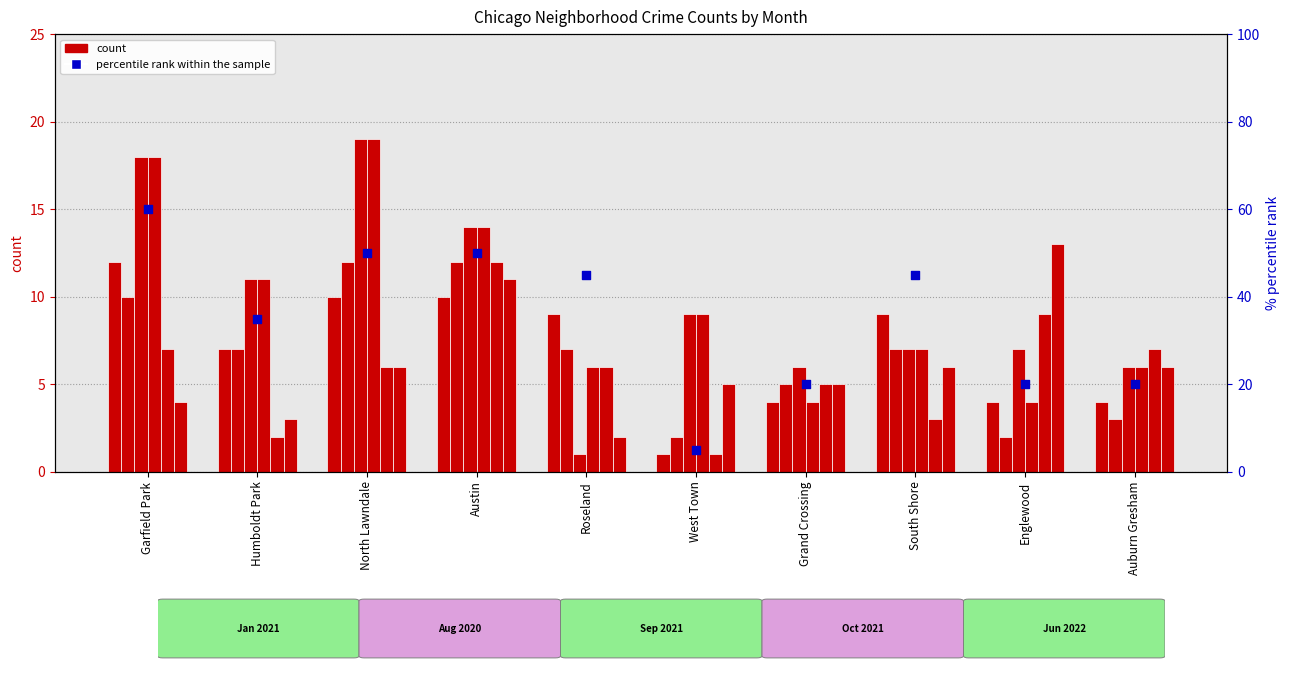

What is the total value across all series at North Lawndale?

60